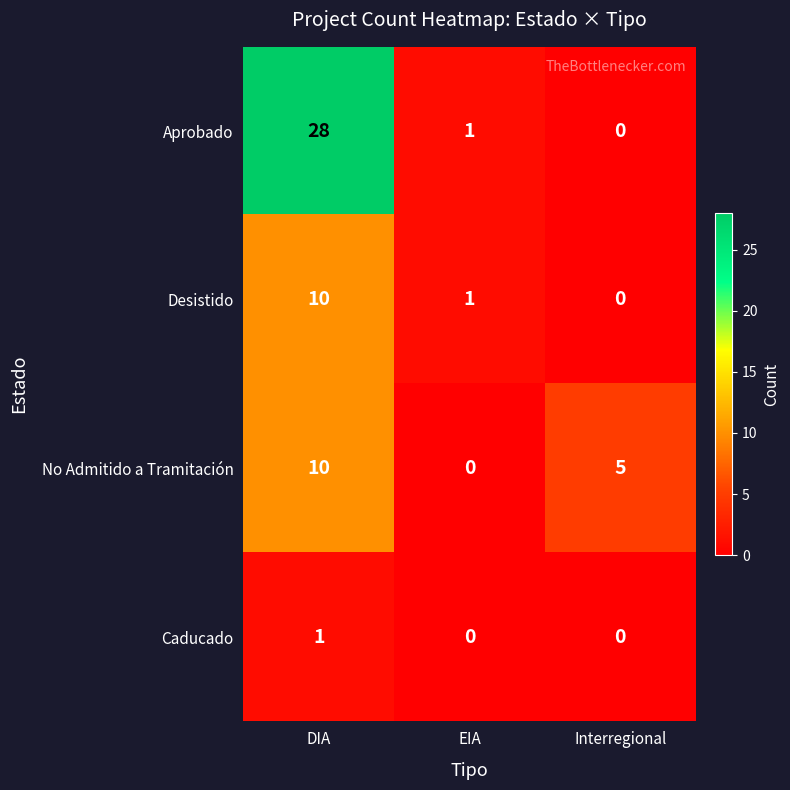

Which category has the highest value in the No Admitido a Tramitación series?

DIA